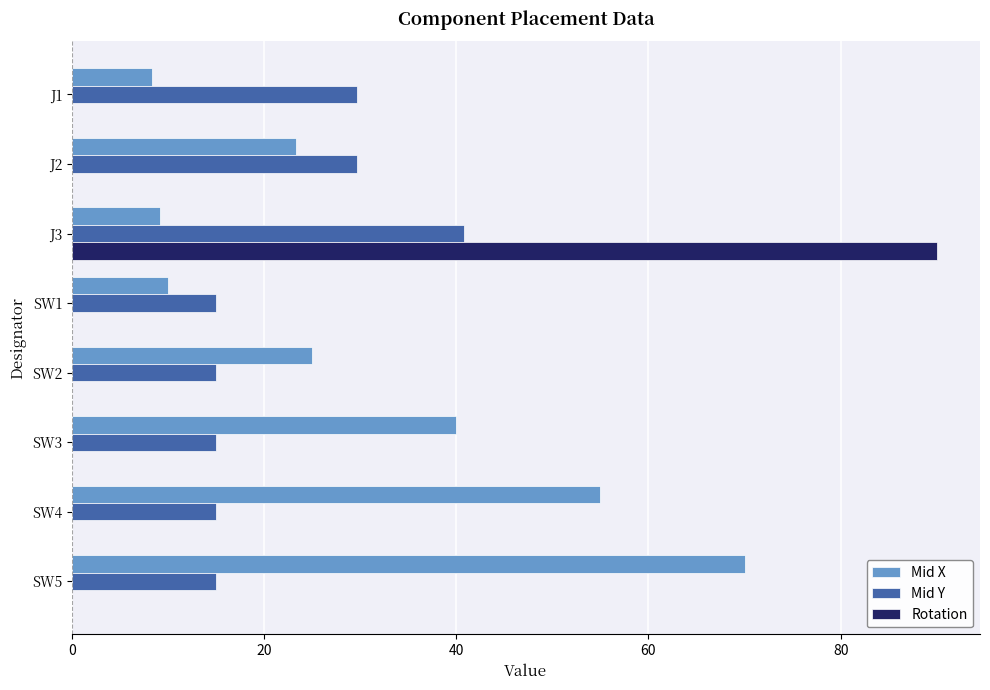

How many data points does each series have?

8